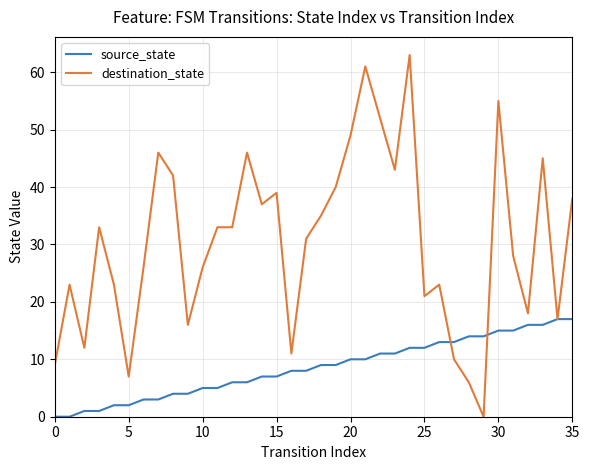

What is the highest value of the source_state series?

17